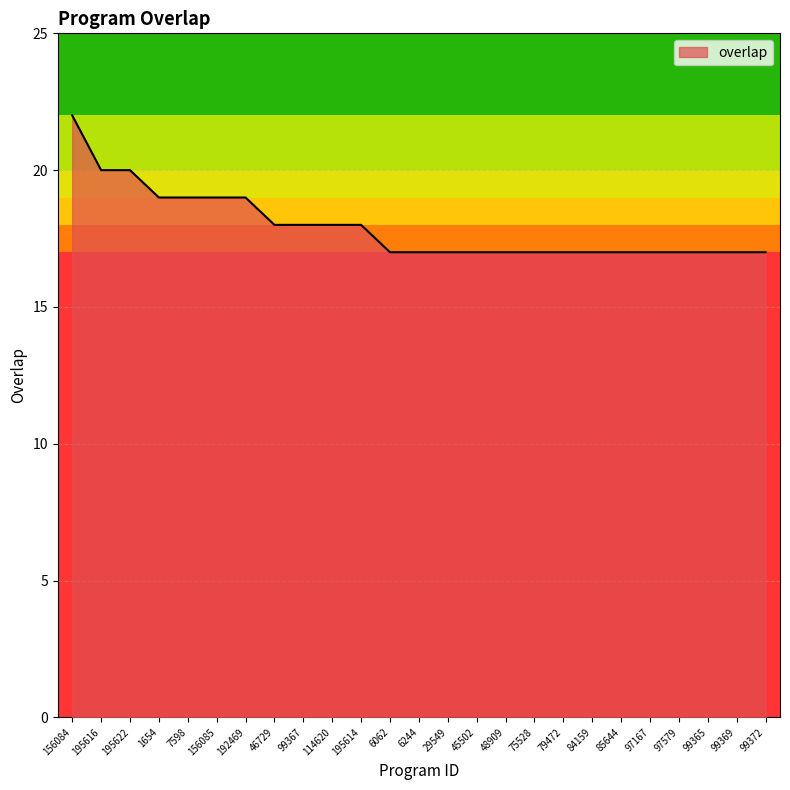

At which category does the chart reach its peak across all series?

156084